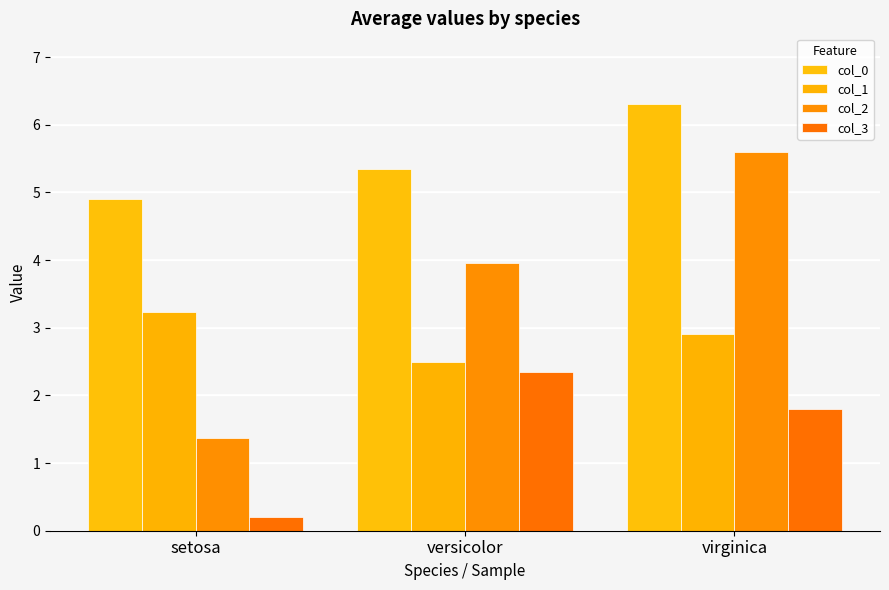

The value of col_0 at virginica is 10.7. True or false?

False